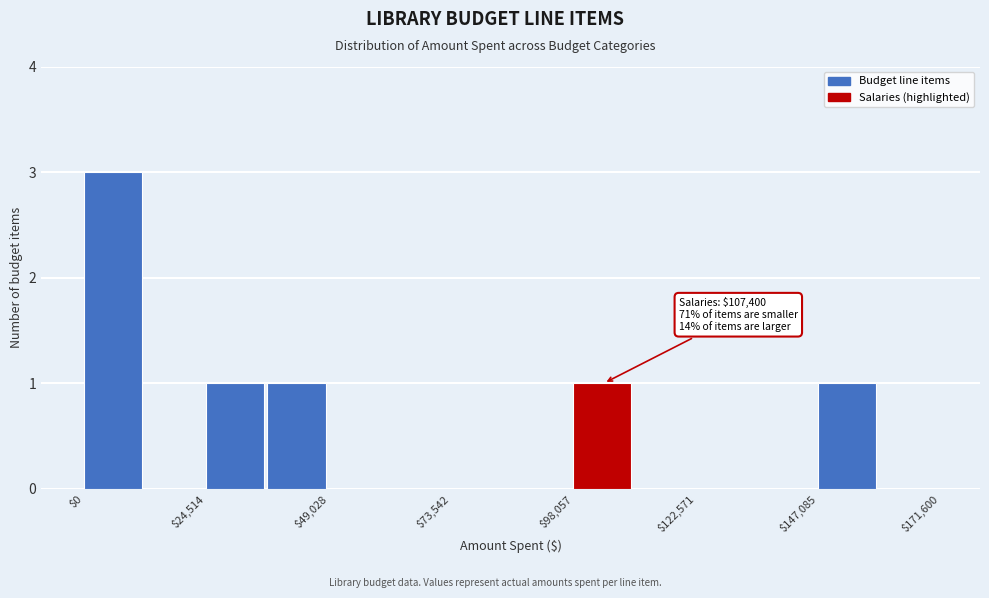

Around what value on the x-axis is the tallest bar? Give the approximate position of its centre, as read against the axis.

5000